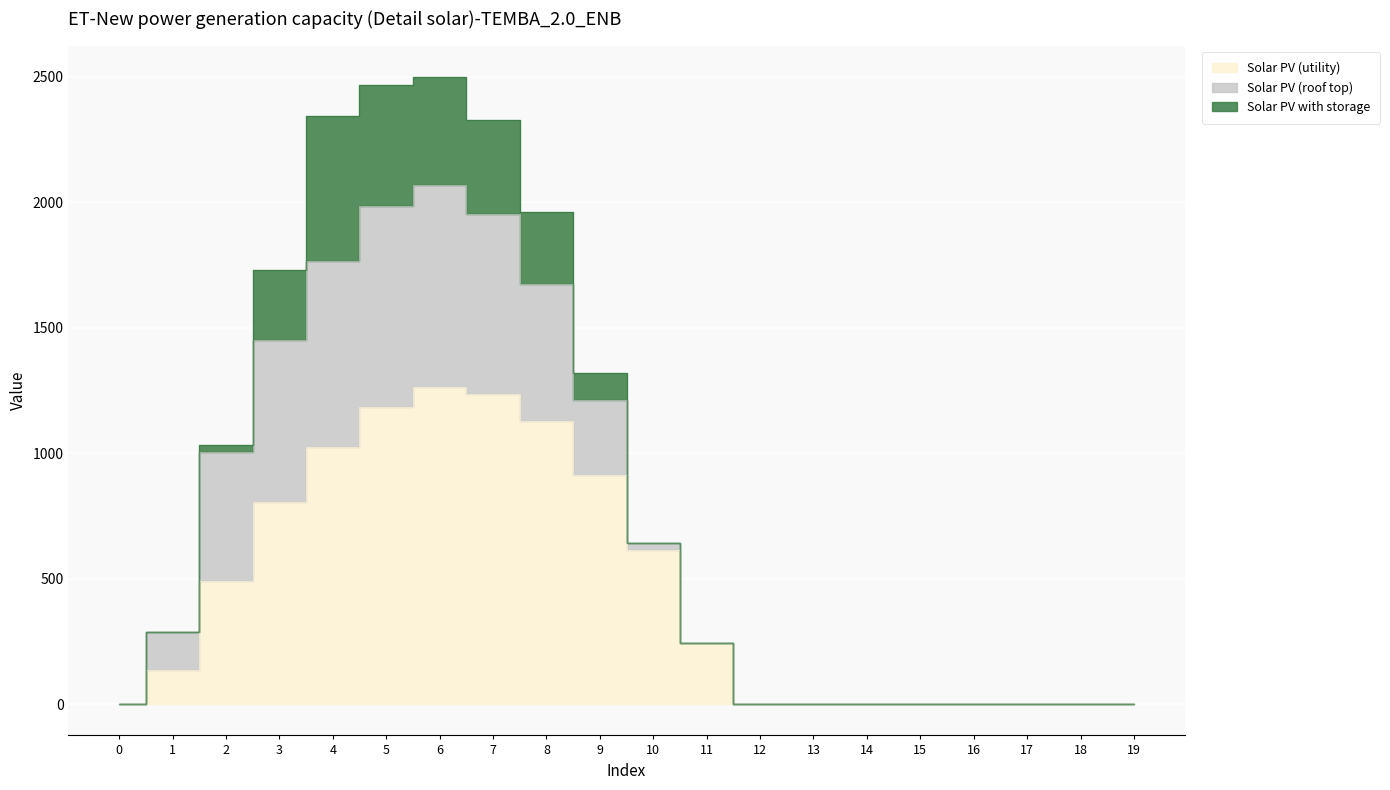

Which category has the highest value across all series?

6